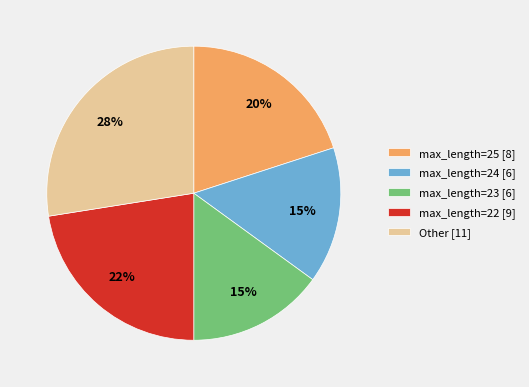

Between max_length=25 [8] and Other [11], which is larger?

Other [11]